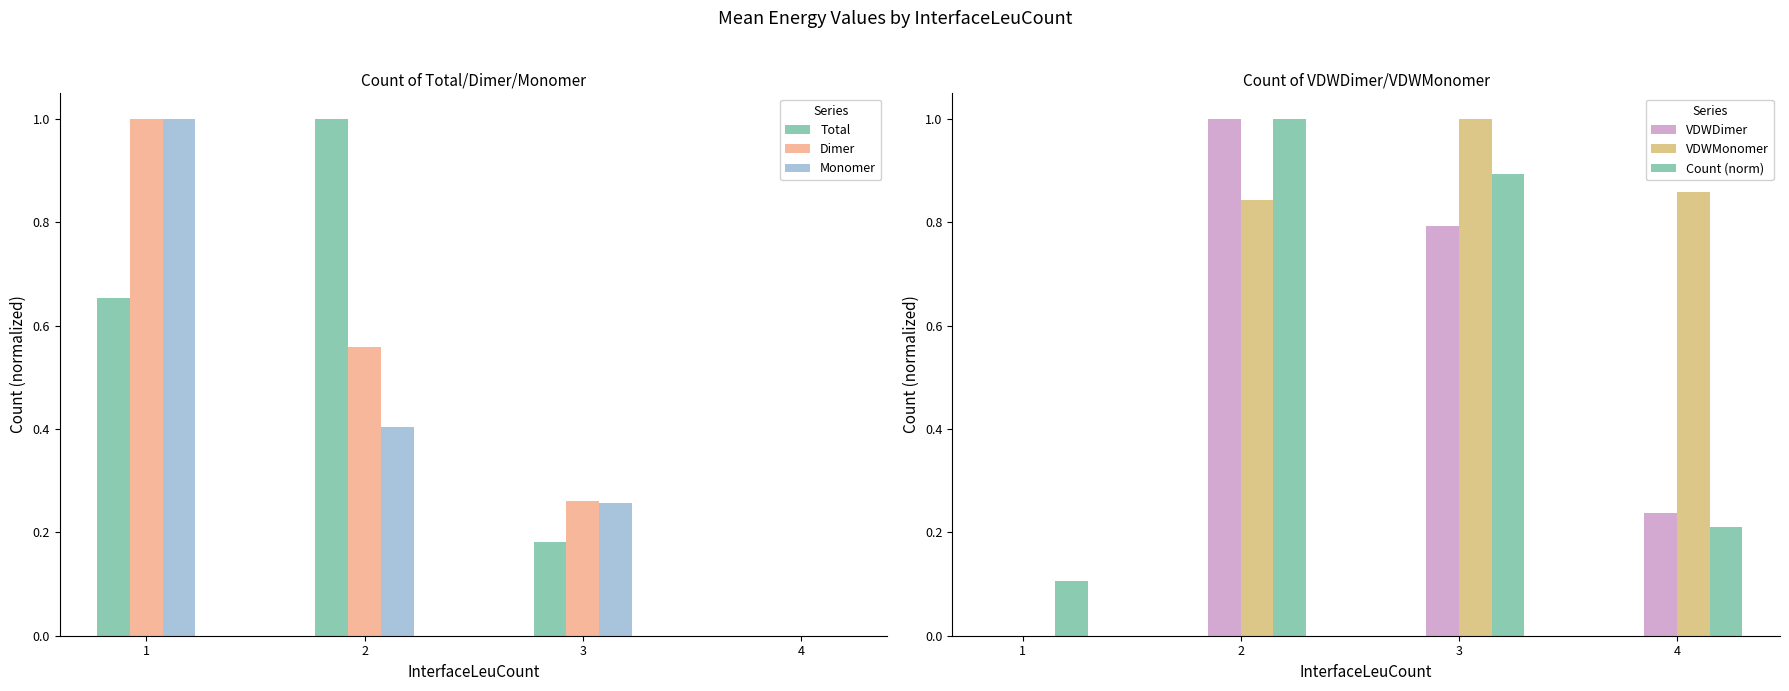

What is the difference between the second highest and minimum values in the Total series?

0.7